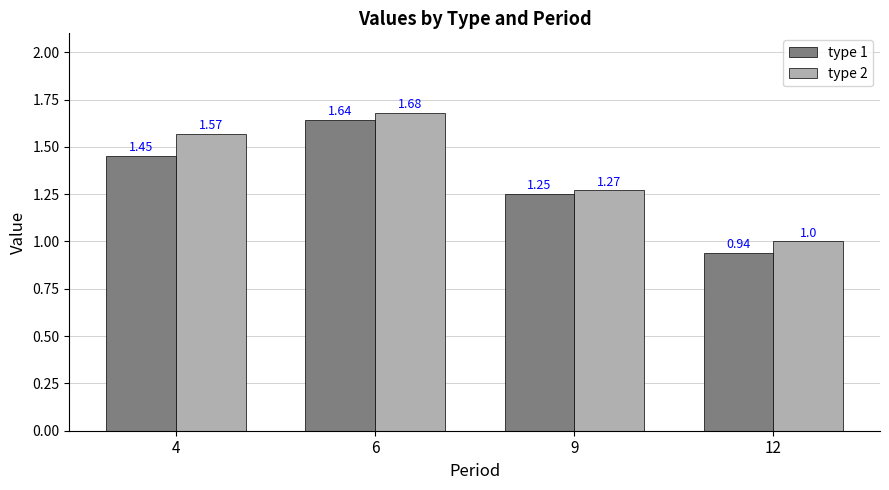

At how many categories does at least one series exceed 0?

4